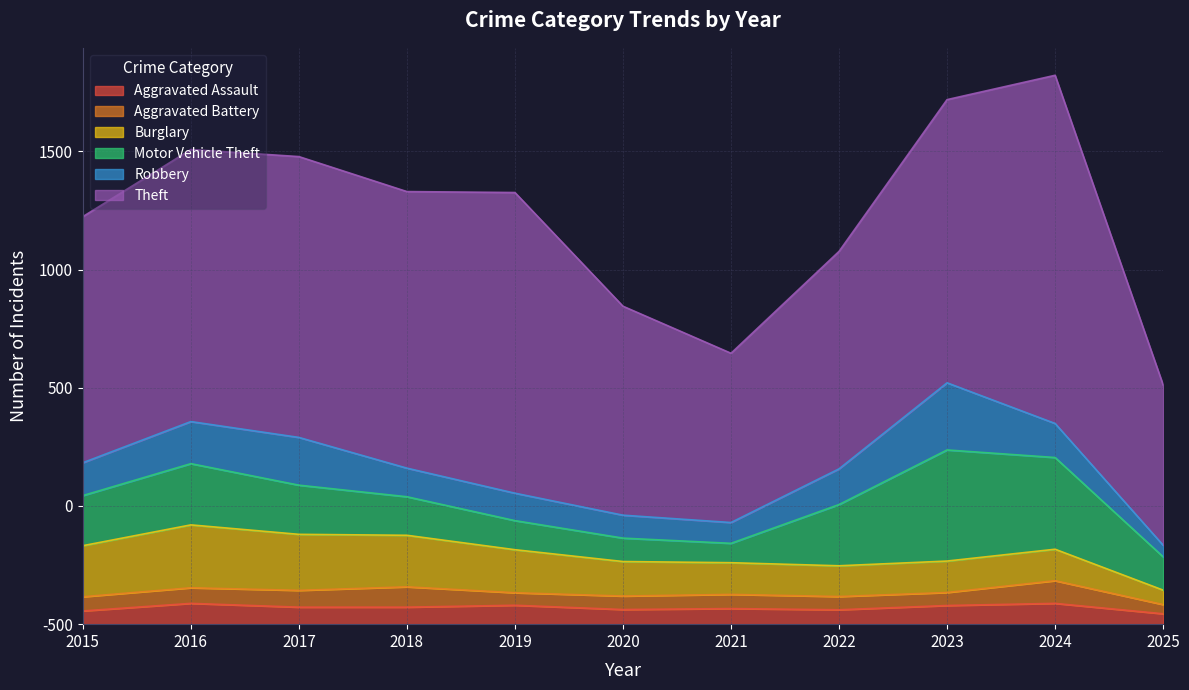

Is the value of Aggravated Battery at 2021 greater than the value of Burglary at 2019?

No